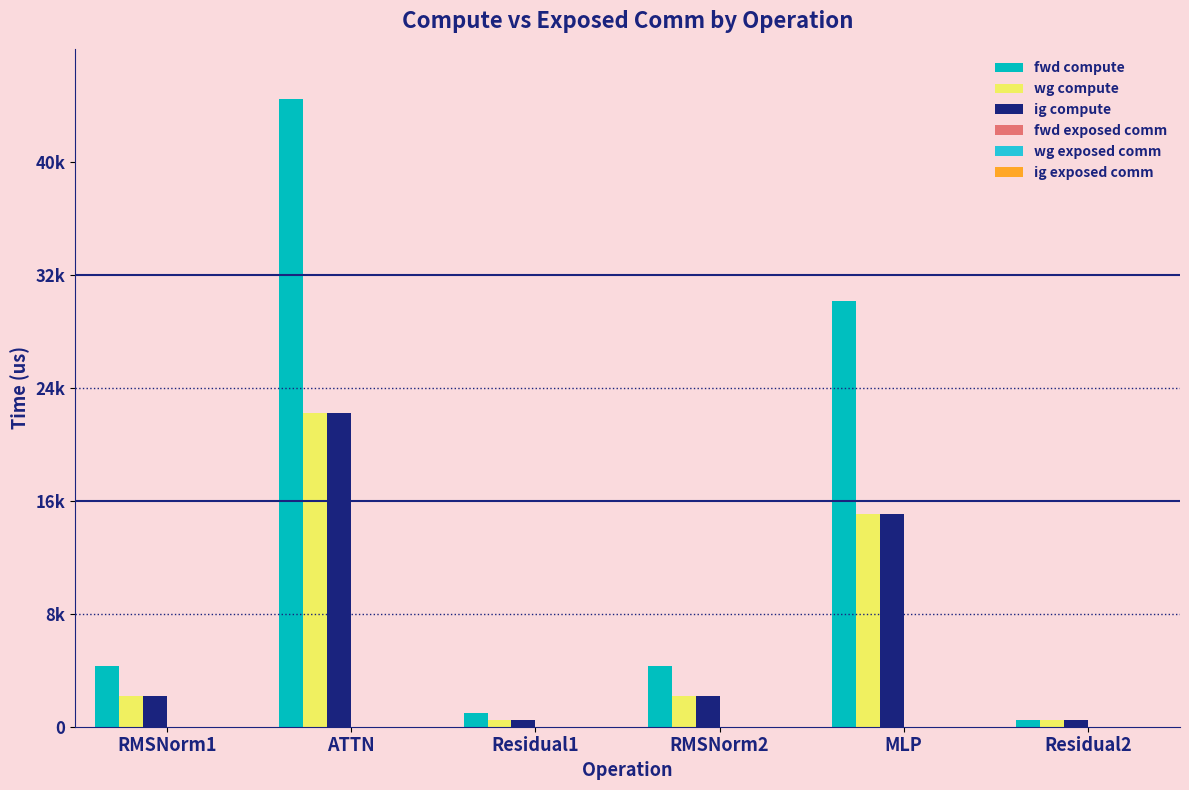

At how many categories does at least one series exceed 36305?

1